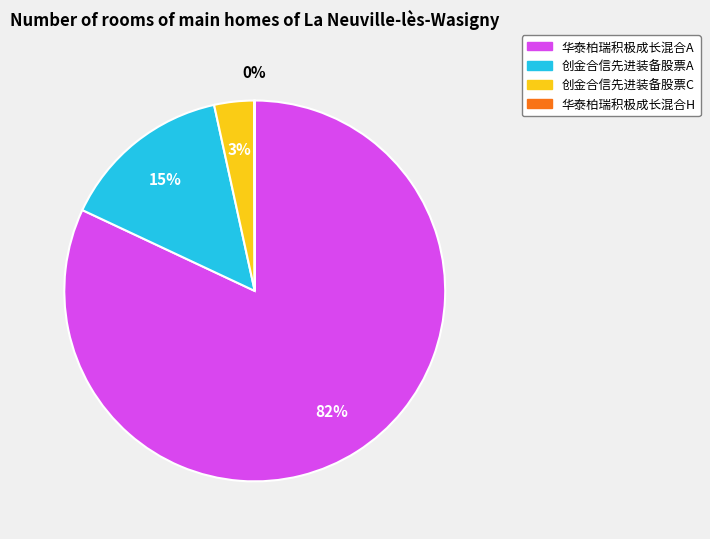

Which has a higher value, 华泰柏瑞积极成长混合A or 创金合信先进装备股票A?

华泰柏瑞积极成长混合A